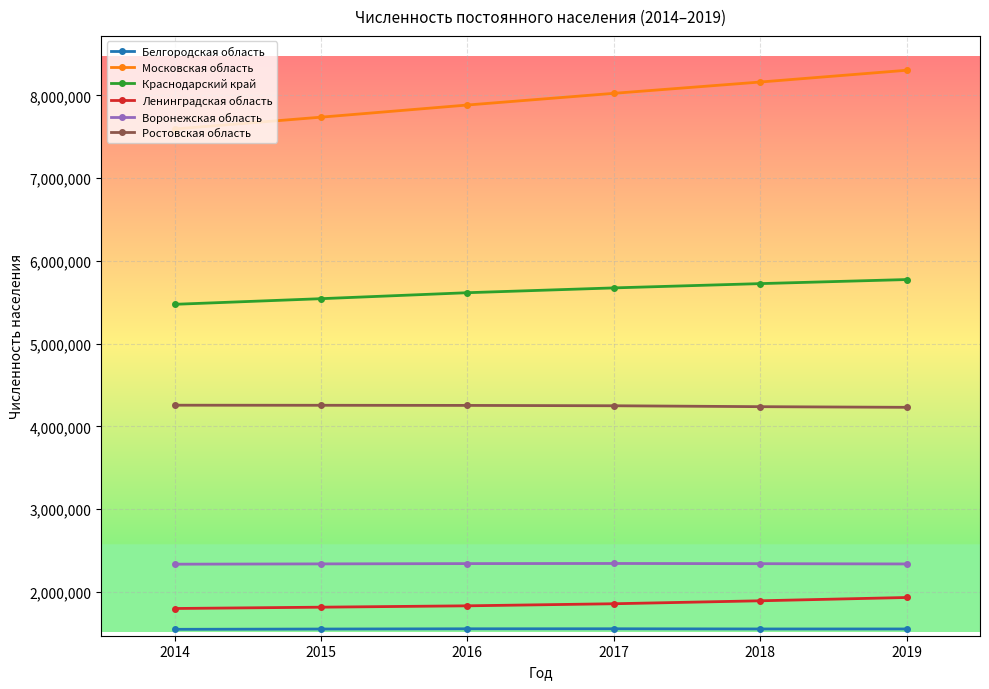

What is the minimum value for Ростовская область?

4230015